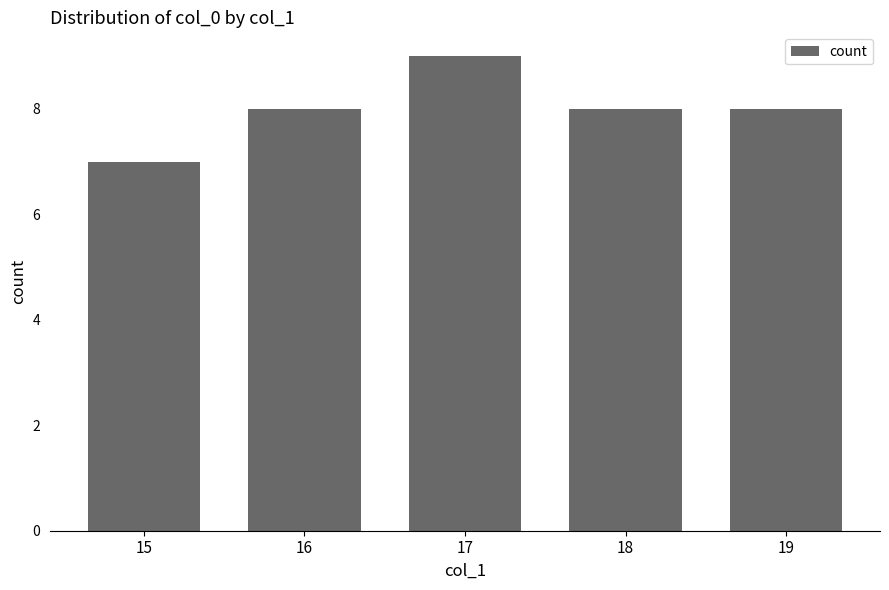

Which category has the lowest value across all series?

15